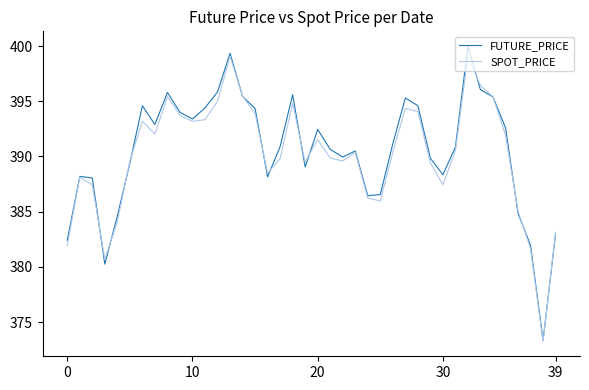

What is the minimum value shown in the chart?

373.2